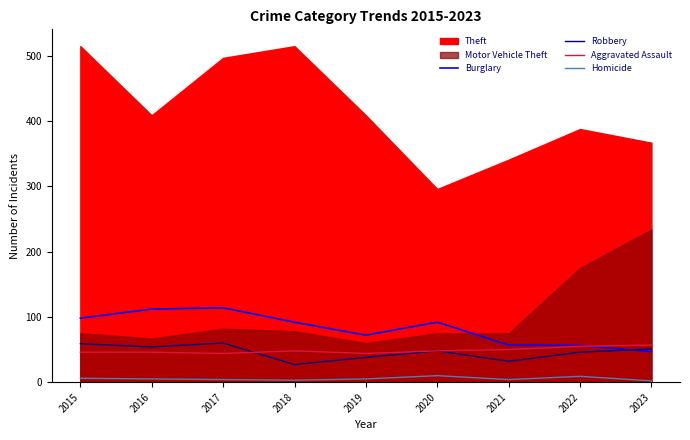

What is the value of the Robbery point at the 4th from the left?

27